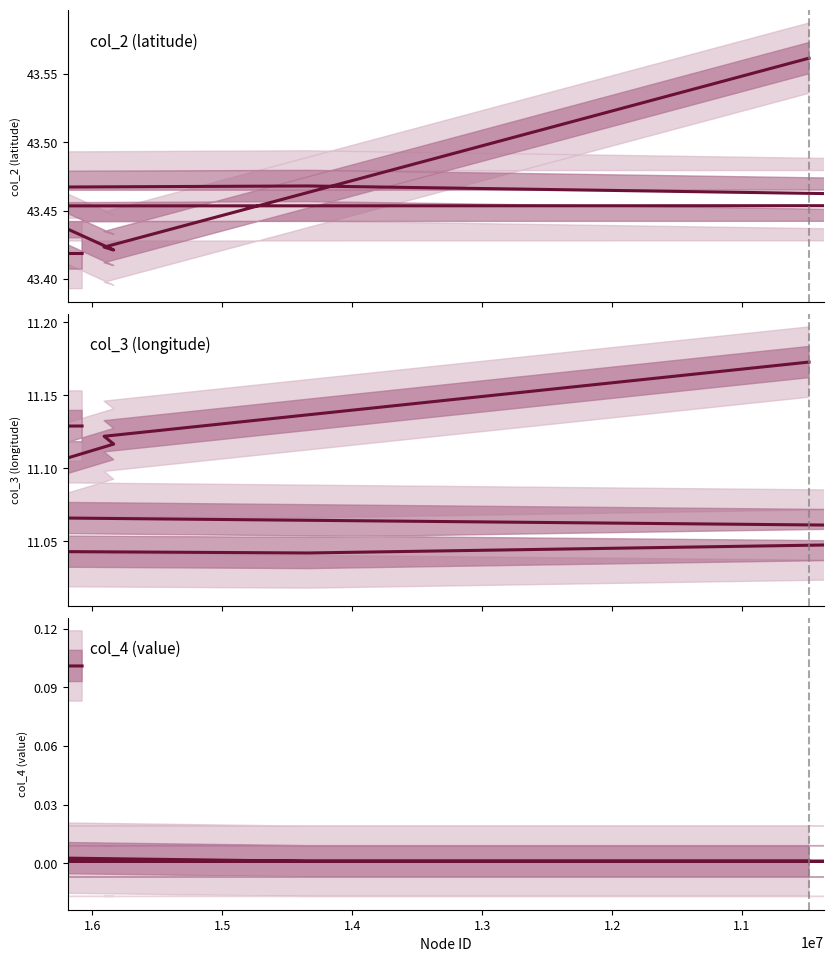

What is the difference between the maximum and minimum values in the col_2 (latitude) series?

0.1